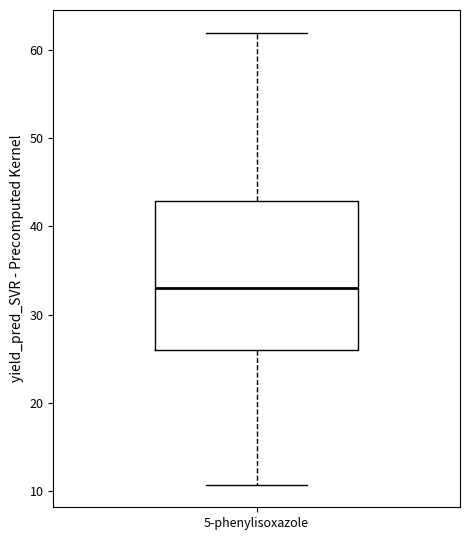

Transcribe this box plot: give where the median line is, the range the box spans, and where the two whiskers end, as read against the y-axis. The values are not printed on the chart, so give them approximately, as read against the axis.

median 33, box 26 to 43, whiskers 11 to 62